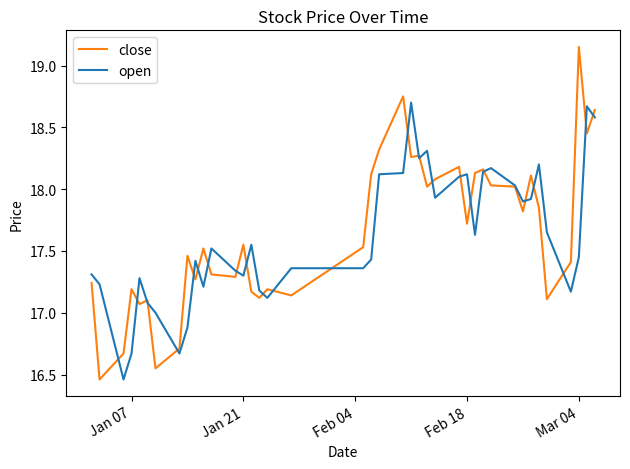

Which series has the widest spread of values?

close